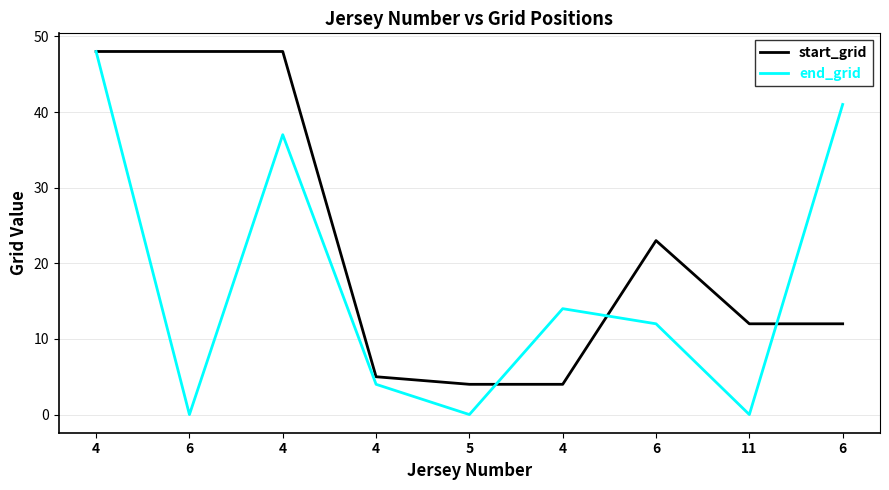

True or false: end_grid and start_grid intersect in this chart.

True